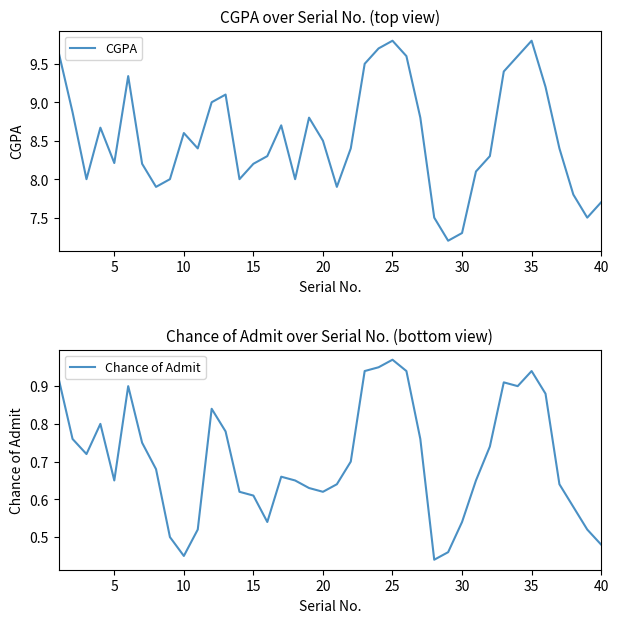

At which label does Chance of Admit reach its peak?

25